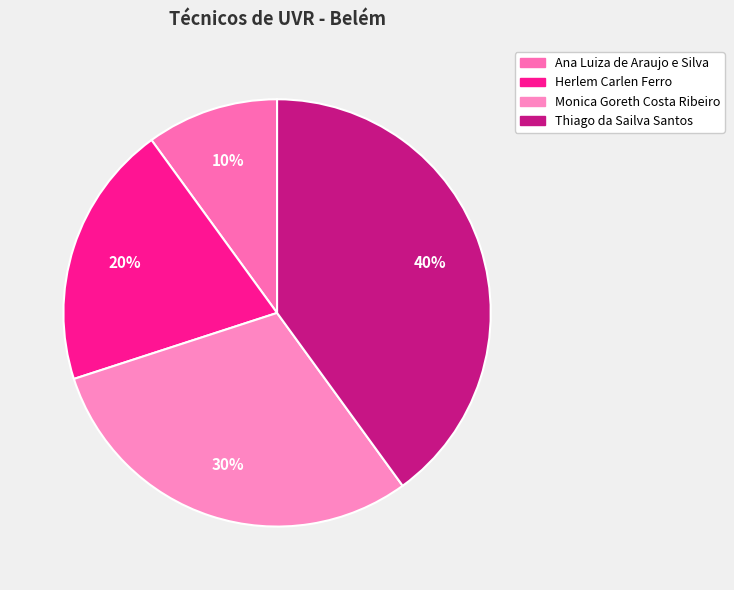

What is the ratio of the value at Monica Goreth Costa Ribeiro to the value at Thiago da Sailva Santos?

0.8